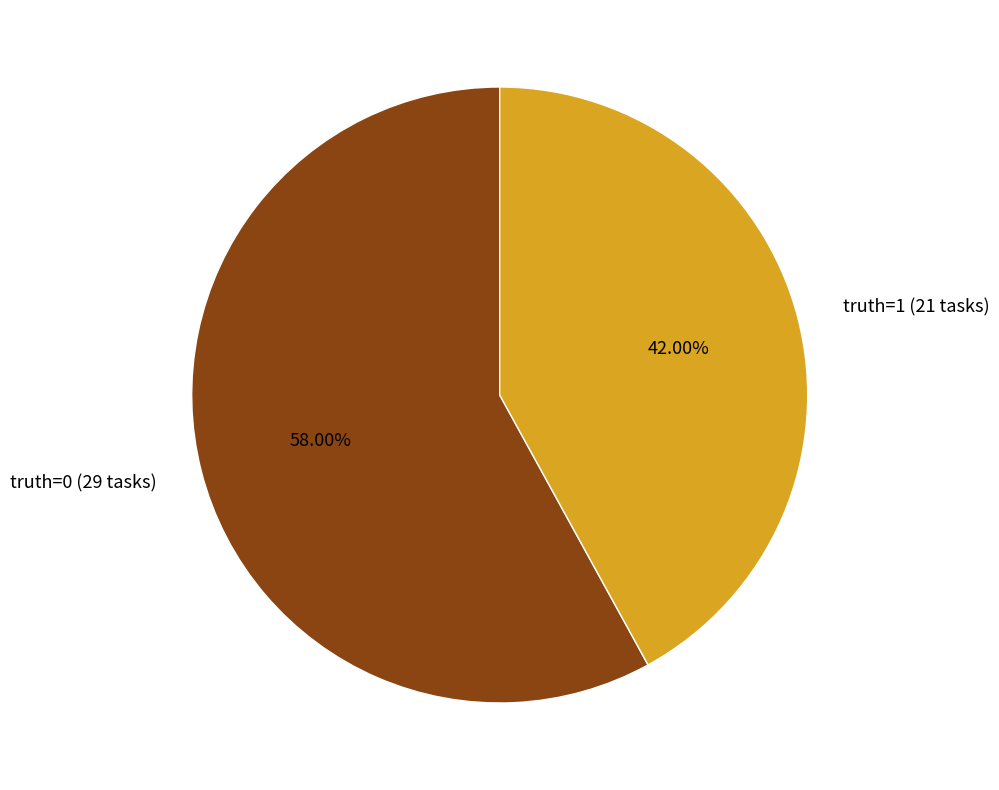

How many slices are in this pie chart?

2